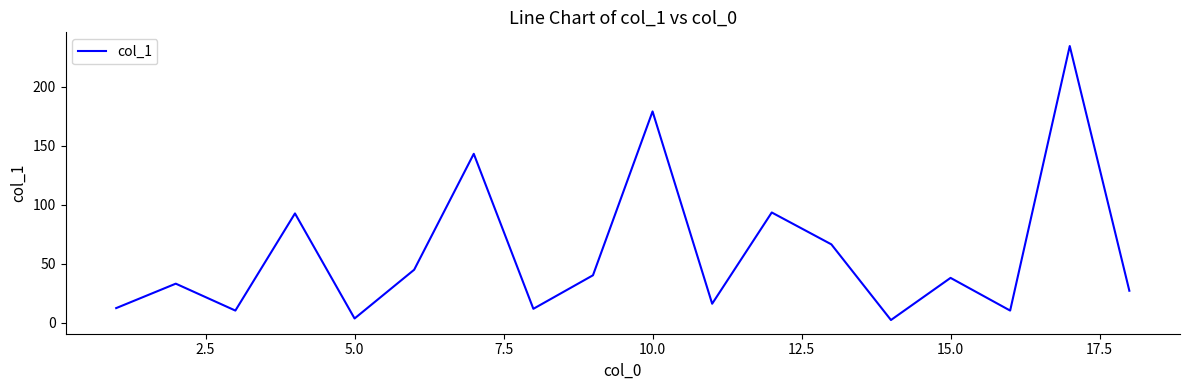

What is the difference between the maximum and minimum values?

232.1